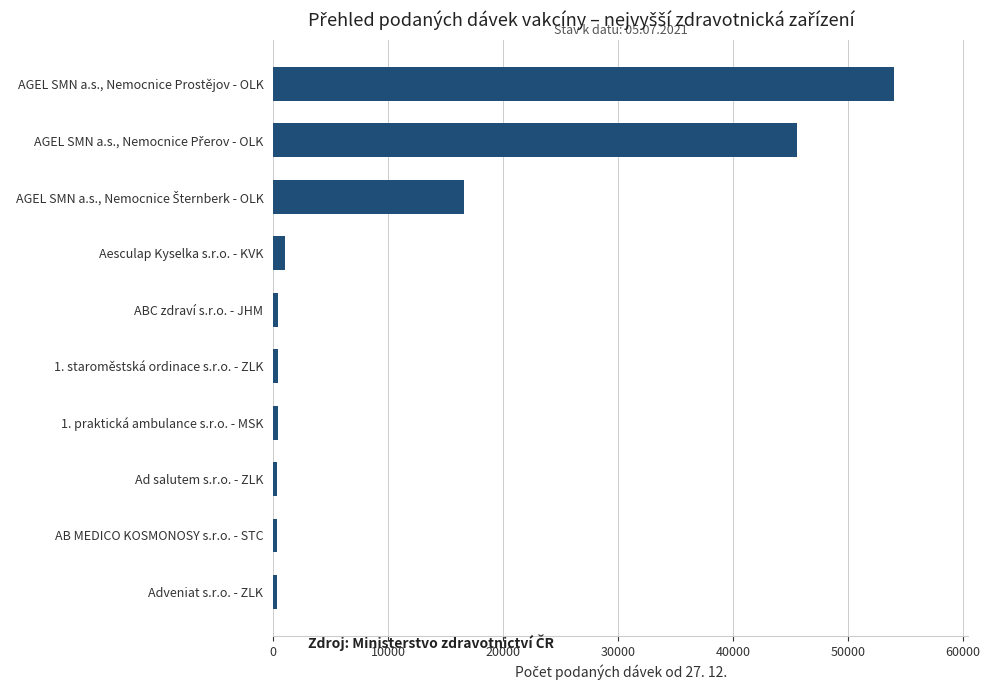

Which category has the highest value across all series?

AGEL SMN a.s., Nemocnice Prostějov - OLK